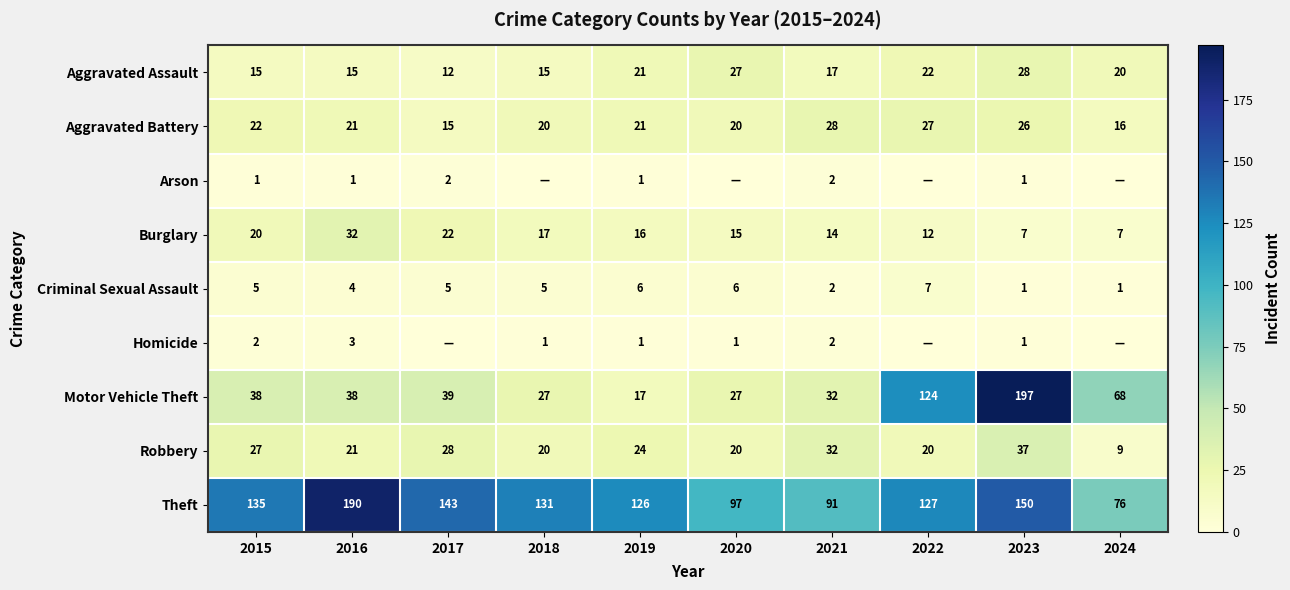

At which label does Burglary reach its peak?

2016